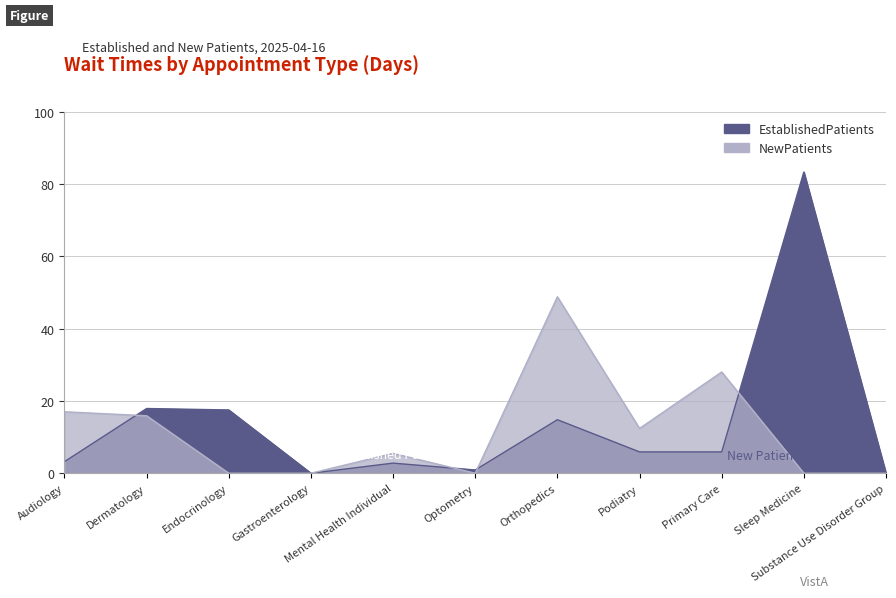

How many values in the NewPatients series are below 5?

5